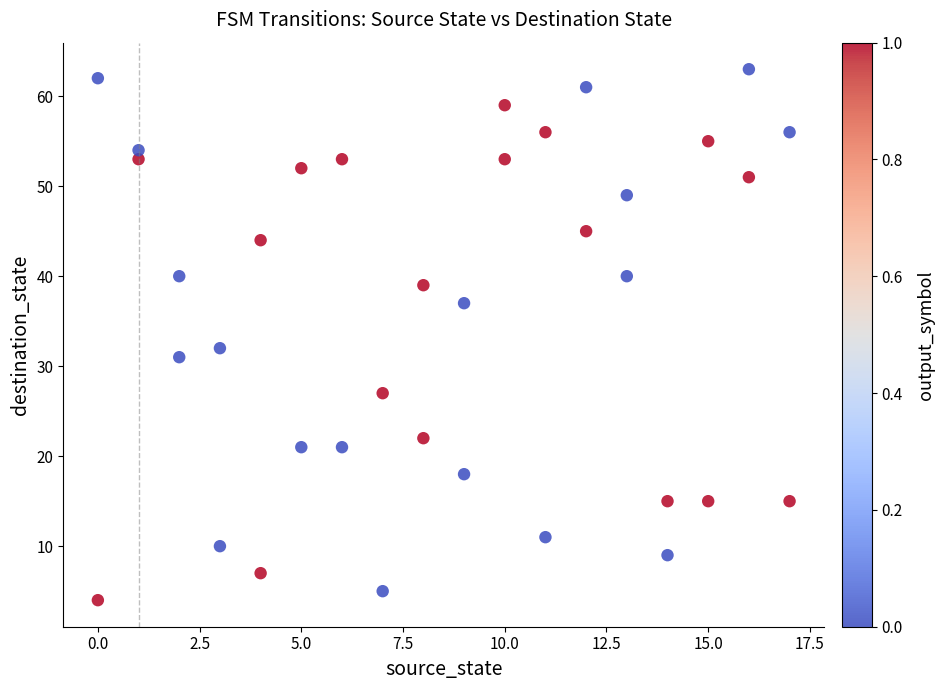

What Y value in the scatter plot is closest to 33?

32